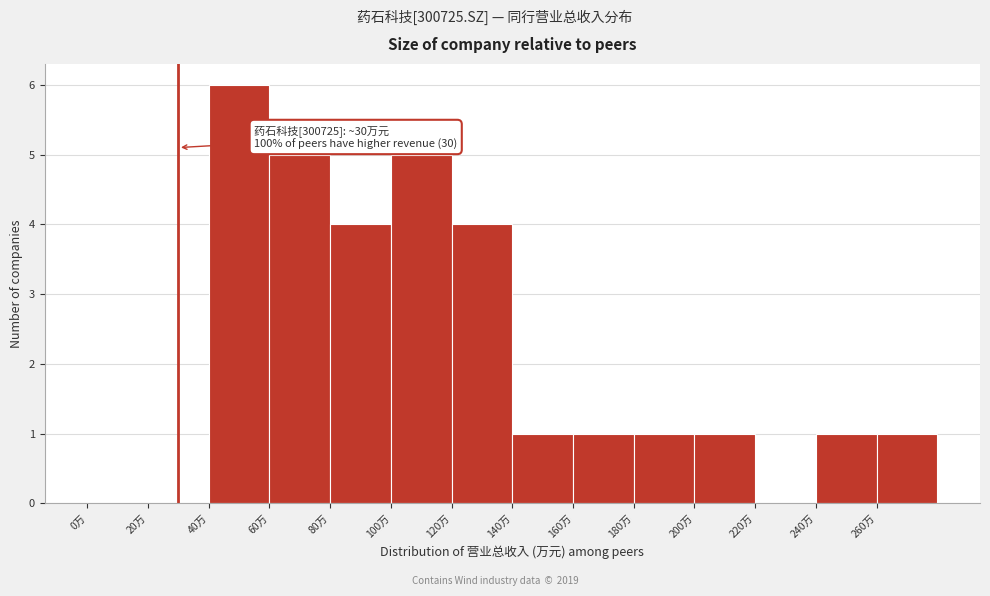

Reading right to left, extract all data points from this chart.

260万=1	240万=1	220万=0	200万=1	180万=1	160万=1	140万=1	120万=4	100万=5	80万=4	60万=5	40万=6	20万=0	0万=0